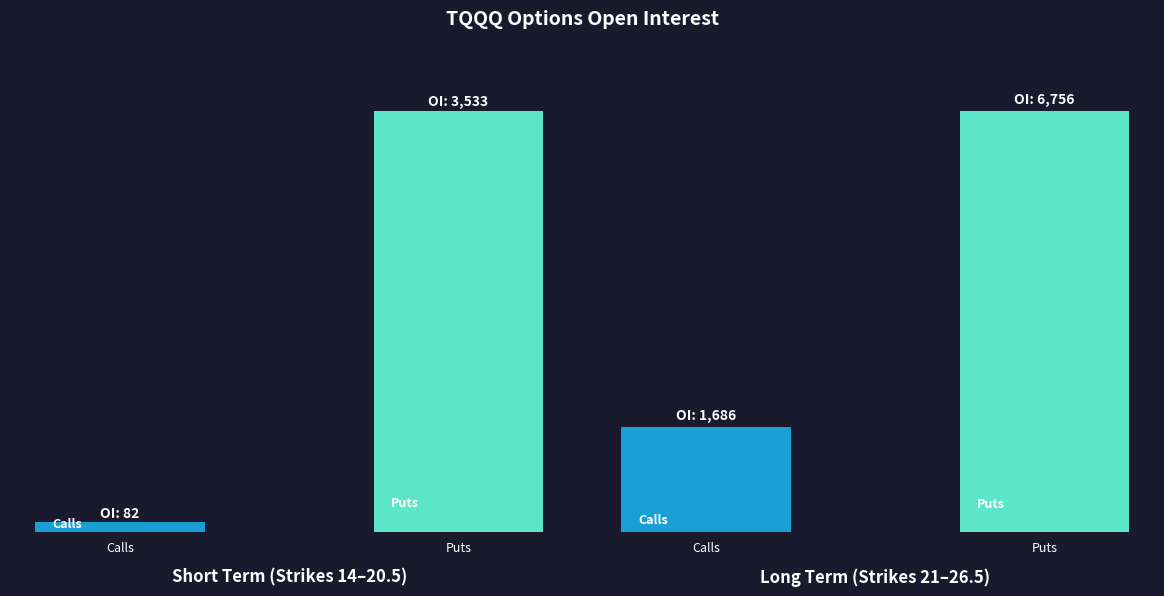

What is the label of the 1st bar from the right?

Puts